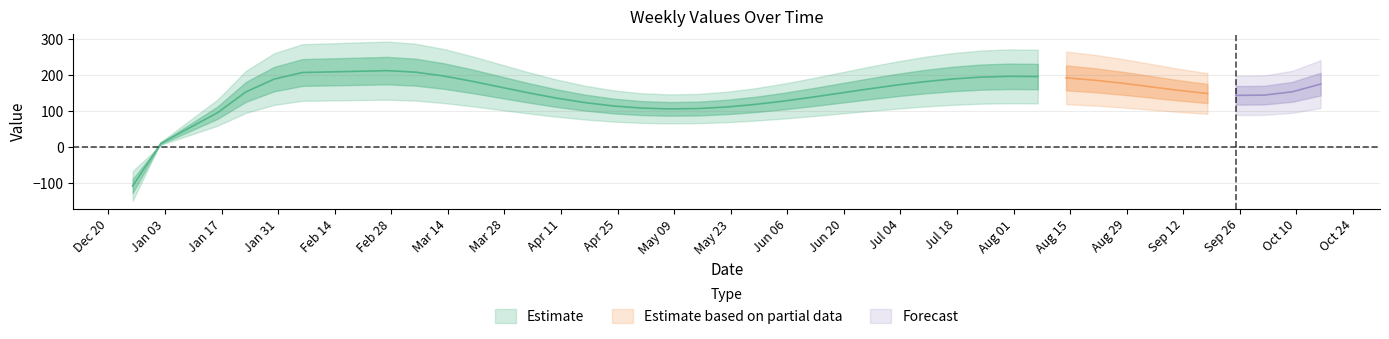

Does the chart have visible grid lines?

Yes